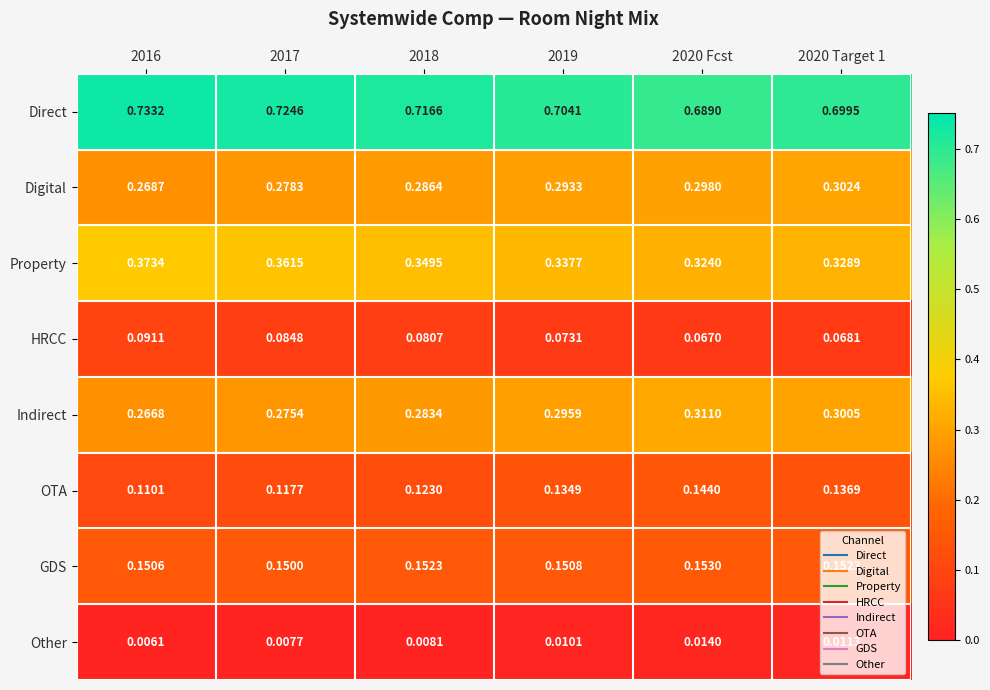

At 2019, list the series in order from smallest to largest.

Other, HRCC, OTA, GDS, Digital, Indirect, Property, Direct